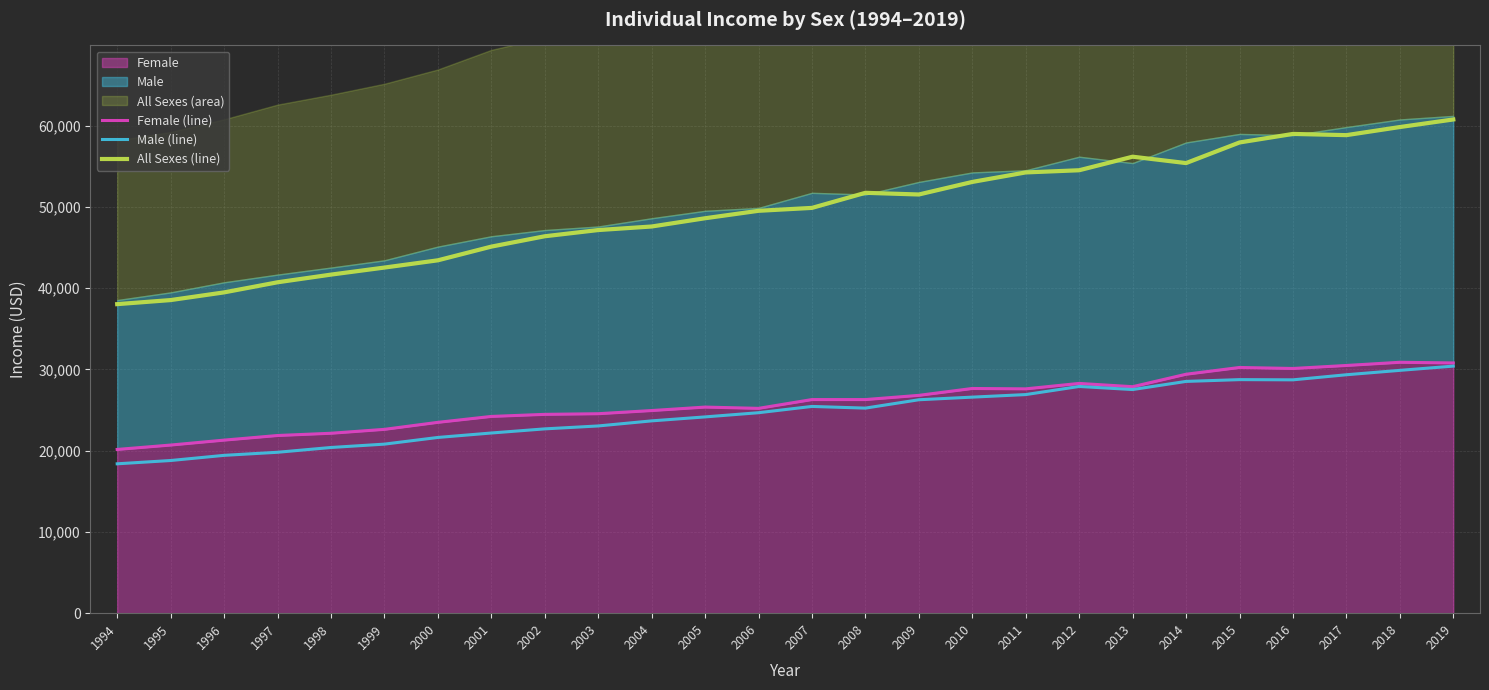

Between 2004 and 1994, which is larger?

2004